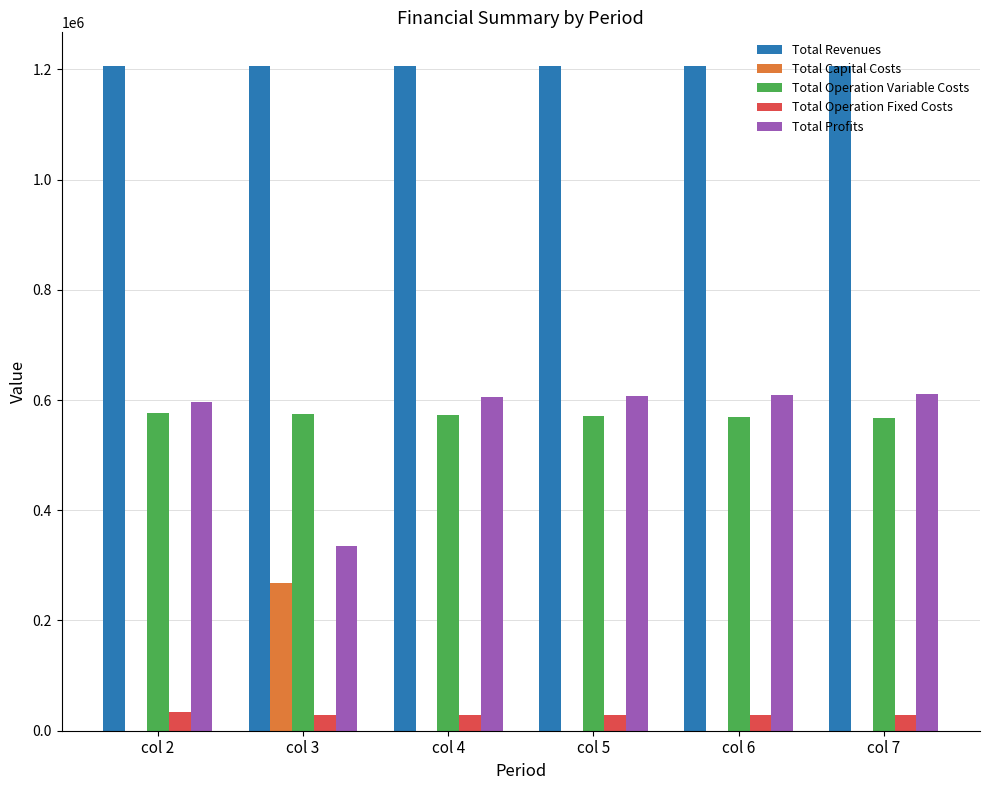

Count the number of data series in this chart.

5